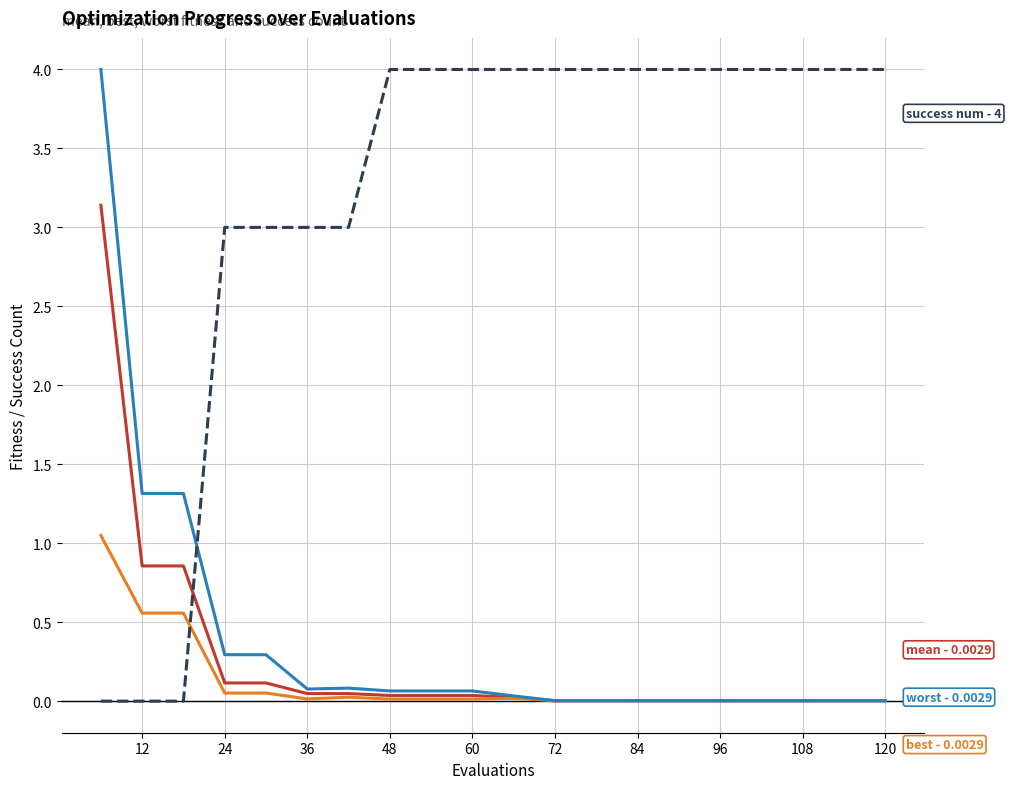

What is the greatest value displayed?

4.0